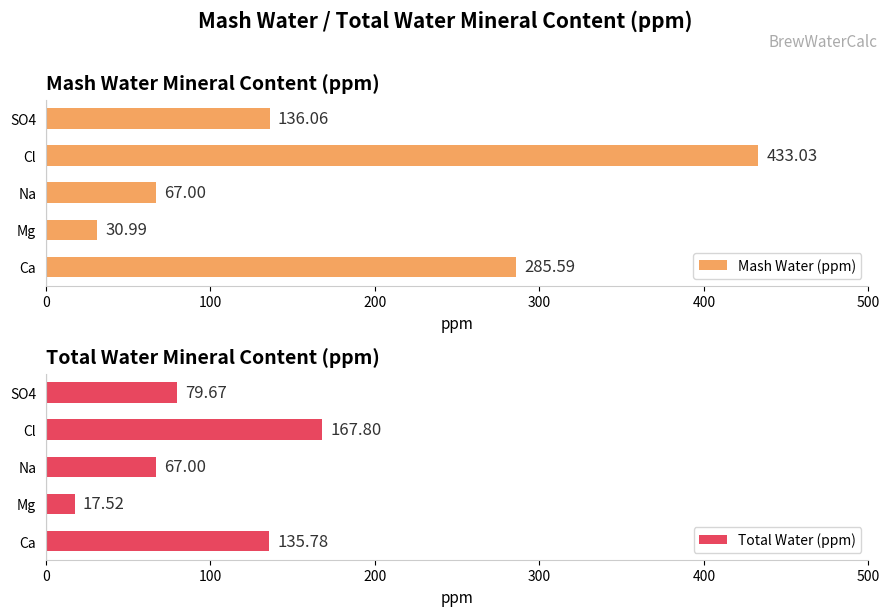

How many data points in Total Water (ppm) are above 79?

3